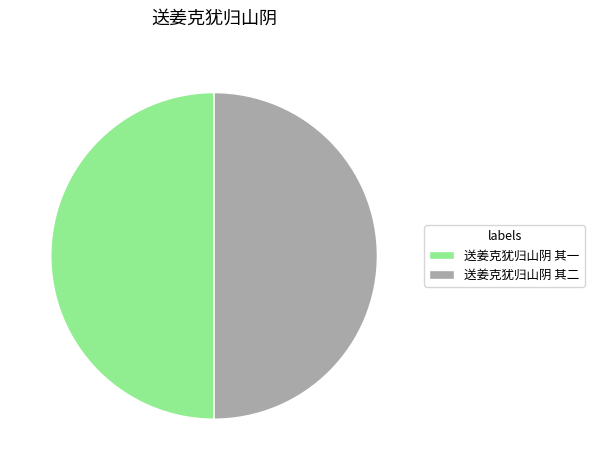

The 送姜克犹归山阴 其二 slice represents 50% of the pie. True or false?

True